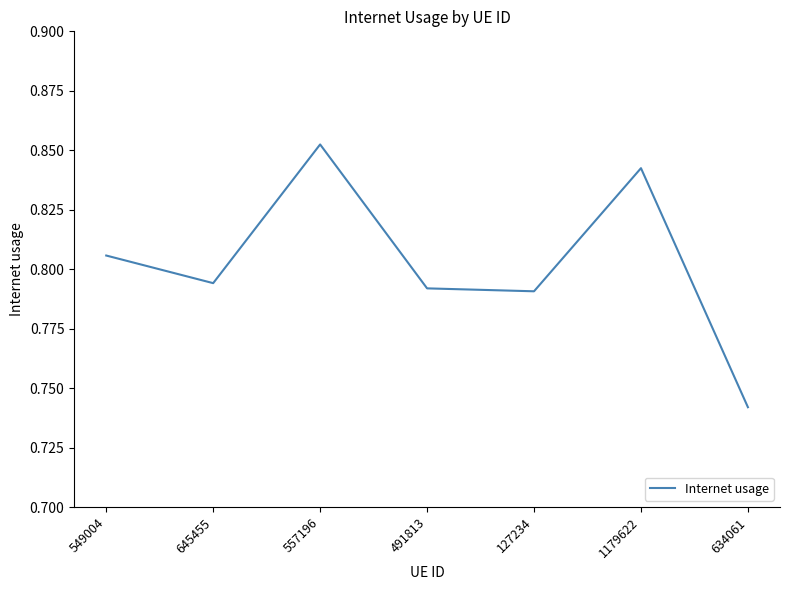

At which category does the data reach its first local peak?

557196